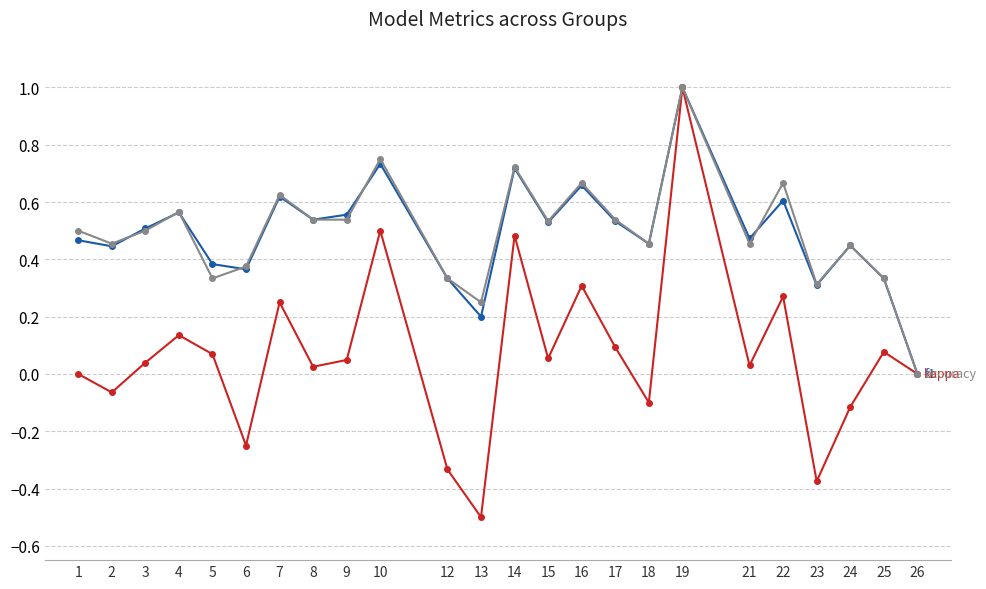

At which category is the sum across all series the highest?

19